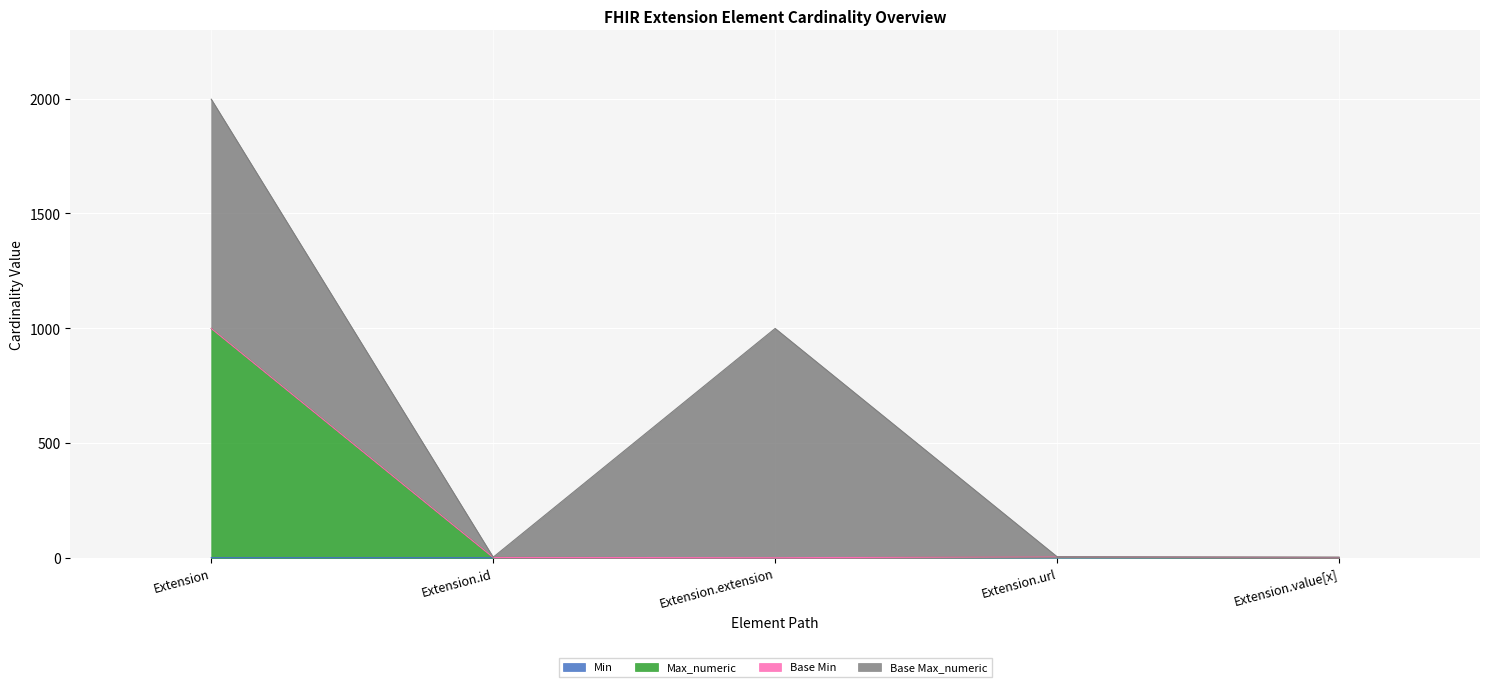

What is the label of the 4th point from the right?

Extension.id